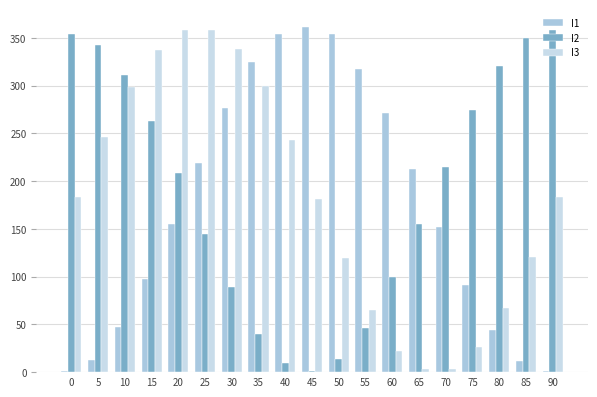

What is the average value of the I1 series?

173.9